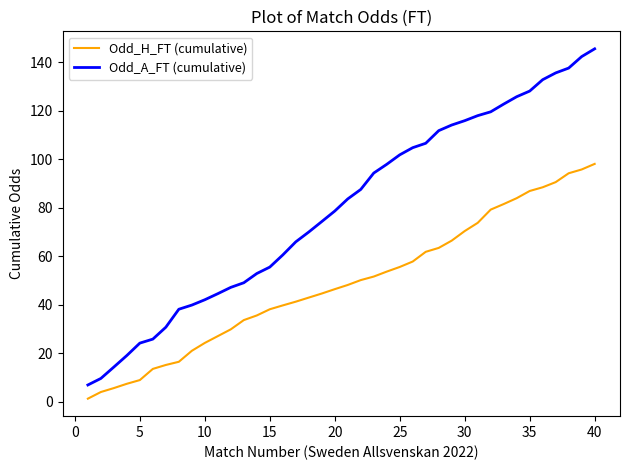

What is the minimum value for Odd_A_FT (cumulative)?

7.0